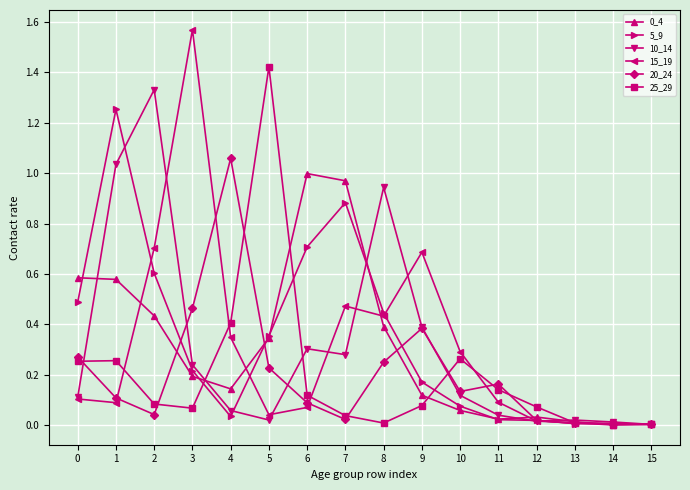

At which label does 20_24 reach its peak?

4